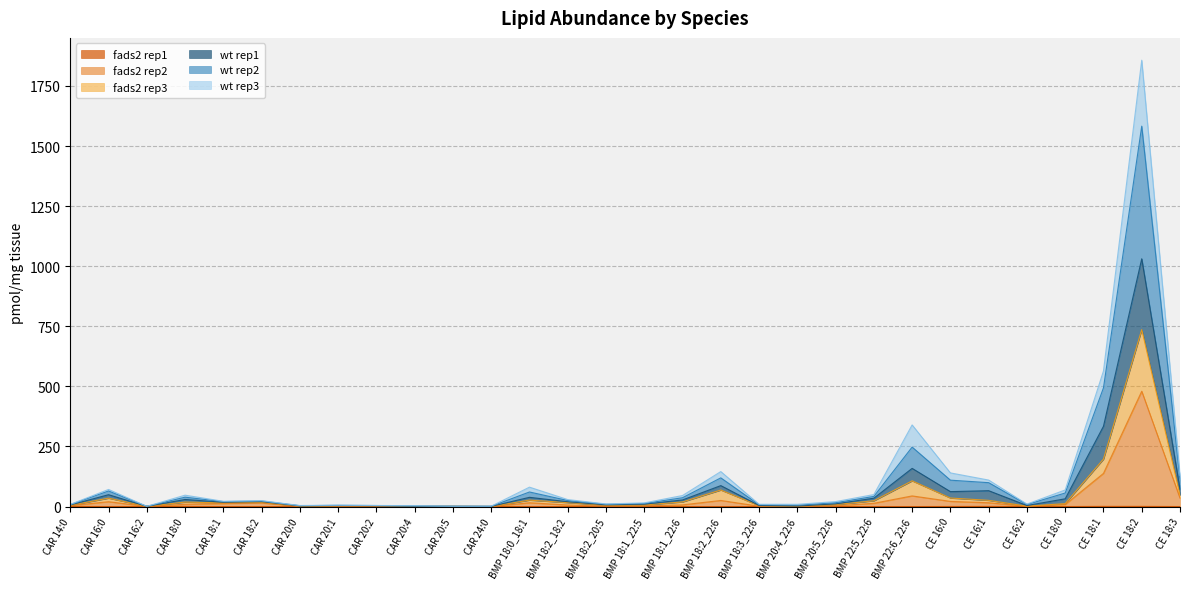

Which has a higher value, BMP 18:0_18:1 or BMP 18:2_18:2?

BMP 18:2_18:2